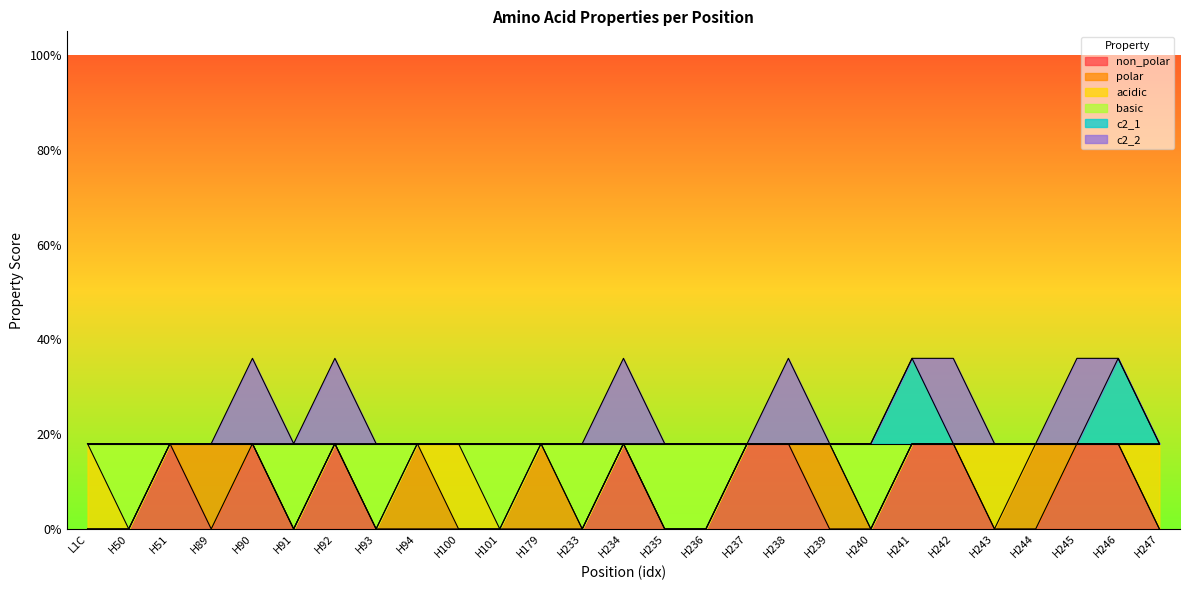

Where is c2_1 nearest to the value 0?

L1C